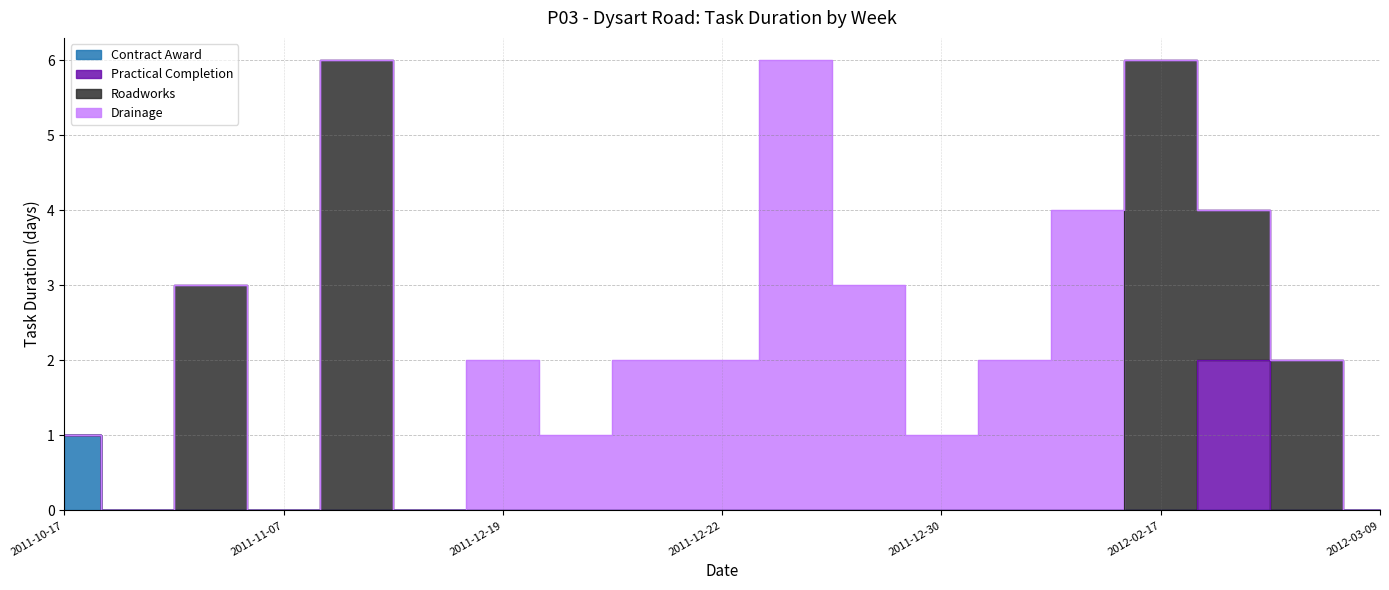

What is the average value of the Roadworks series?

1